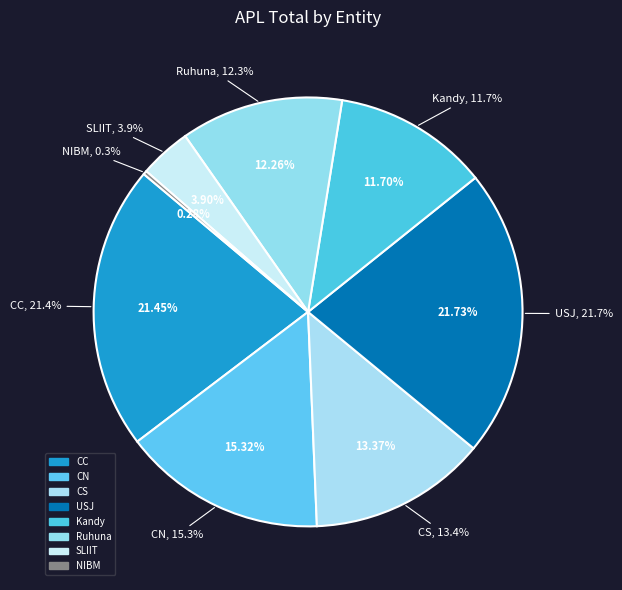

The Rajarata slice represents 0% of the pie. True or false?

True